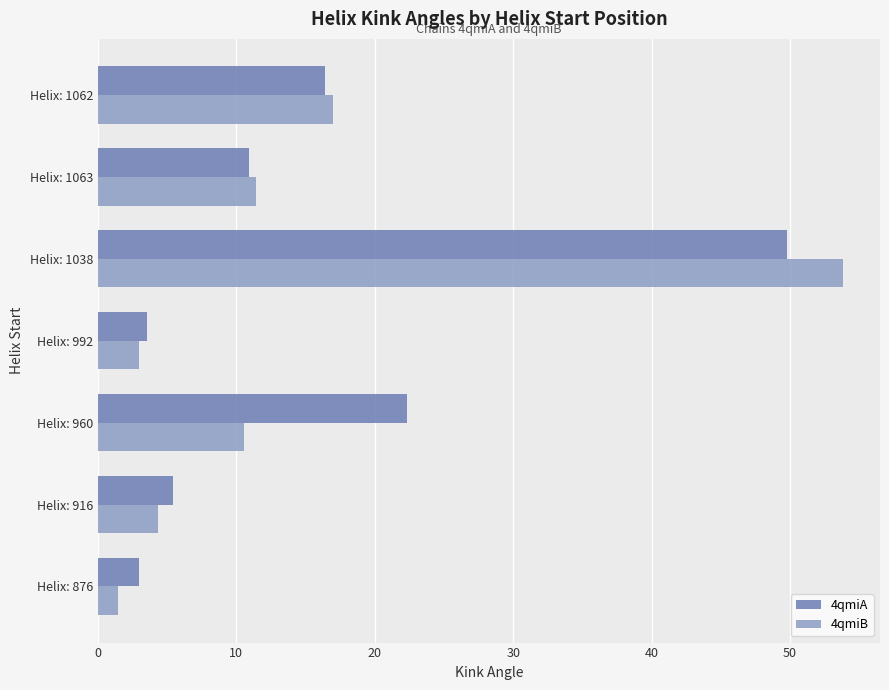

At how many categories does at least one series exceed 14?

3